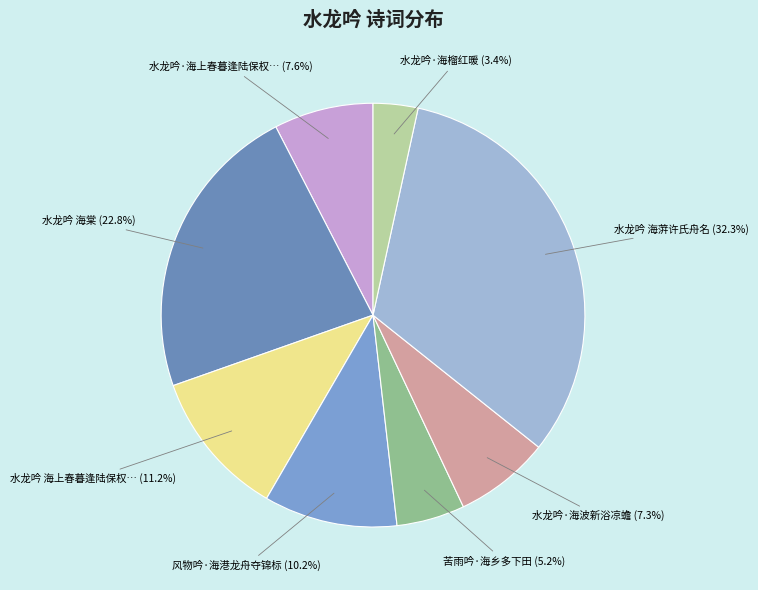

How many segments does this pie chart have?

8